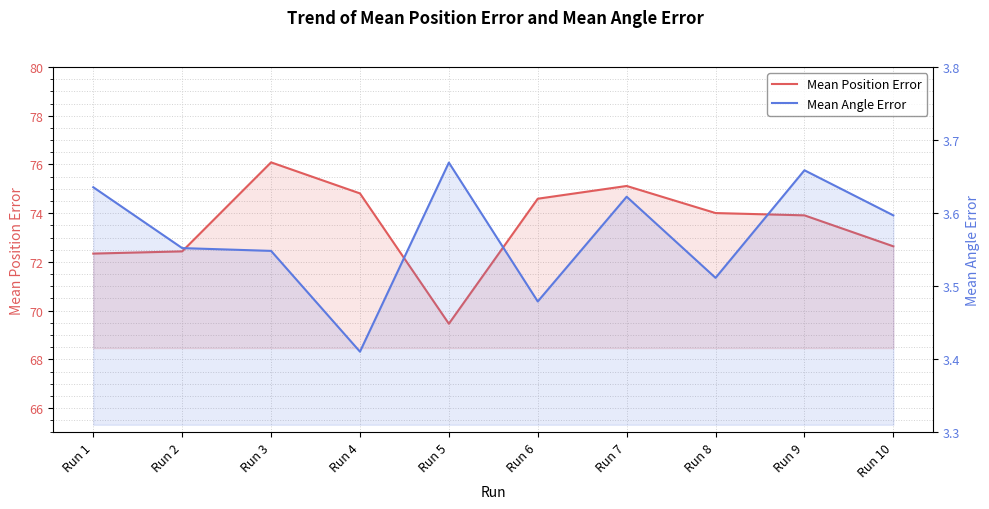

Where is the first local minimum for Mean Angle Error?

Run 4